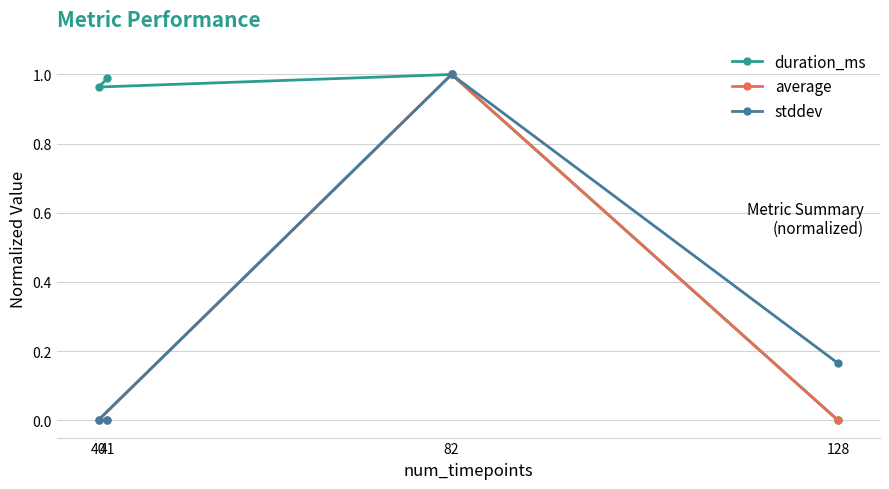

Which series has the largest total across all categories?

duration_ms